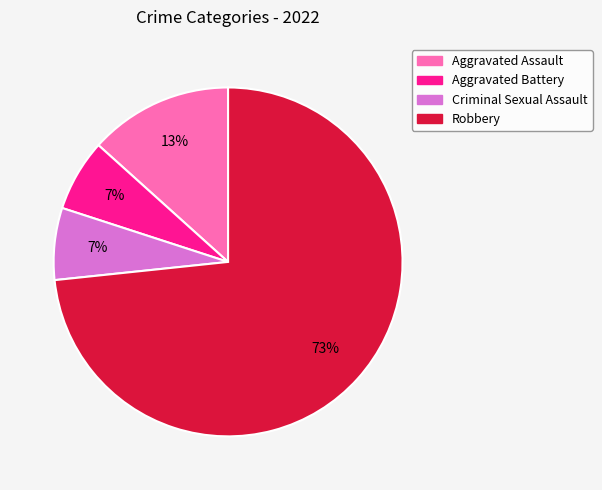

Count the number of slices in the pie.

4